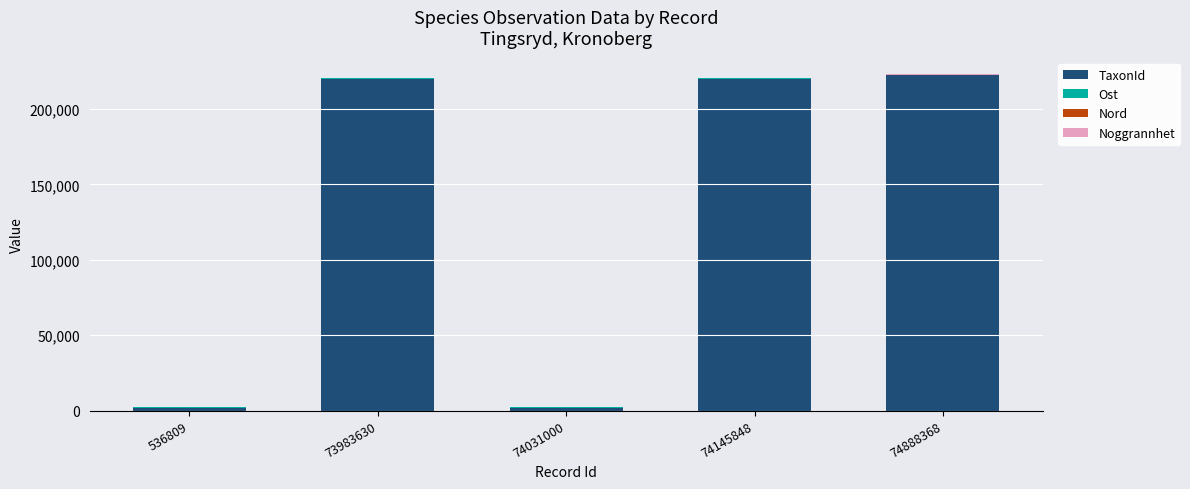

What is the average value of the TaxonId series?

133285